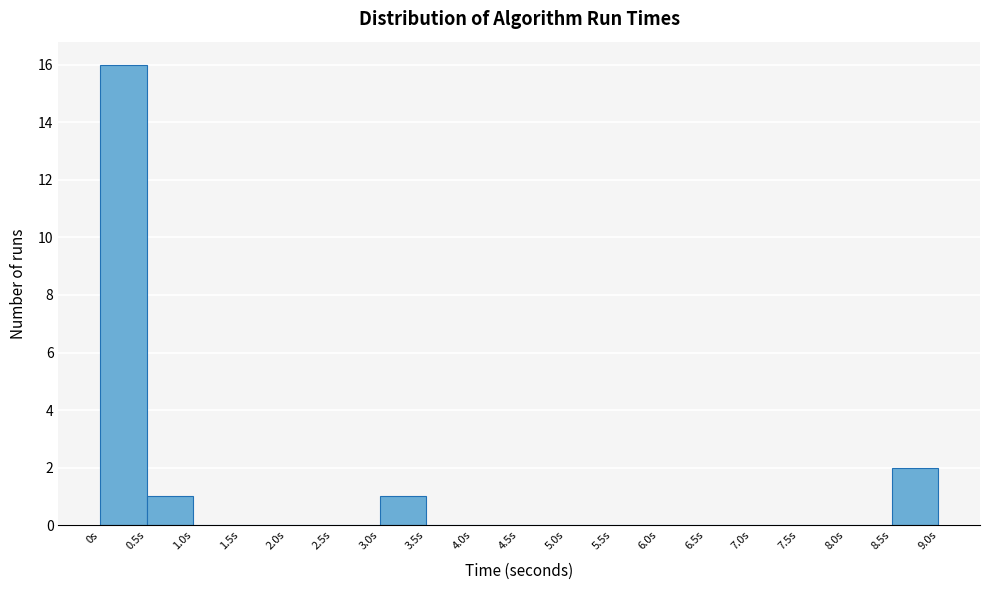

Reading left to right, list every bar in this chart as the range it spans on the x-axis followed by its height. The values are not printed on the chart, so give them approximately, as read against the axis.

0.0 to 0.5: 16
0.5 to 1.0: 1
1.0 to 1.5: 0
1.5 to 2.0: 0
2.0 to 2.5: 0
2.5 to 3.0: 0
3.0 to 3.5: 1
3.5 to 4.0: 0
4.0 to 4.5: 0
4.5 to 5.0: 0
5.0 to 5.5: 0
5.5 to 6.0: 0
6.0 to 6.5: 0
6.5 to 7.0: 0
7.0 to 7.5: 0
7.5 to 8.0: 0
8.0 to 8.5: 0
8.5 to 9.0: 2